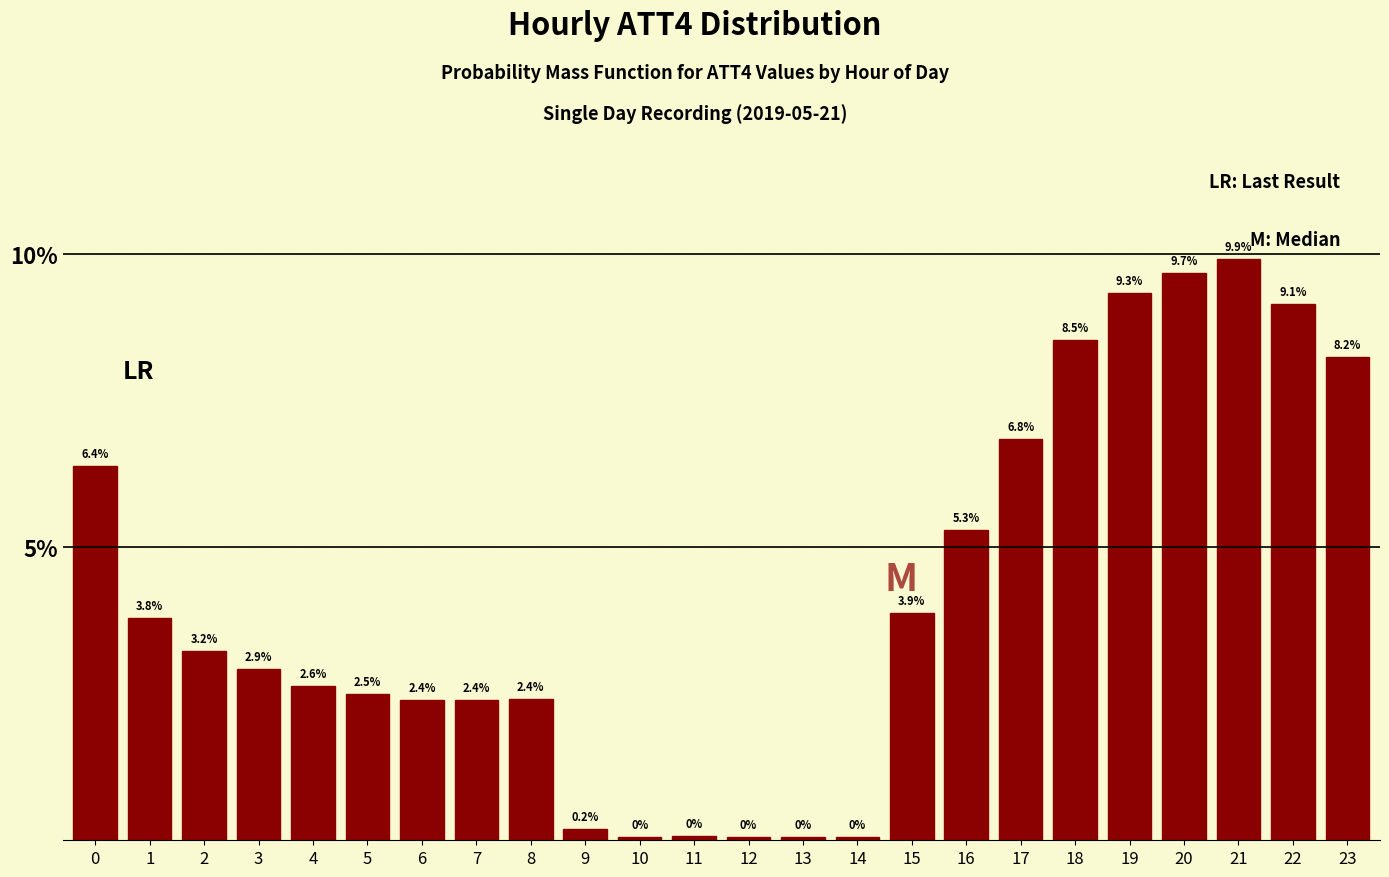

At which category does the chart reach its peak across all series?

21